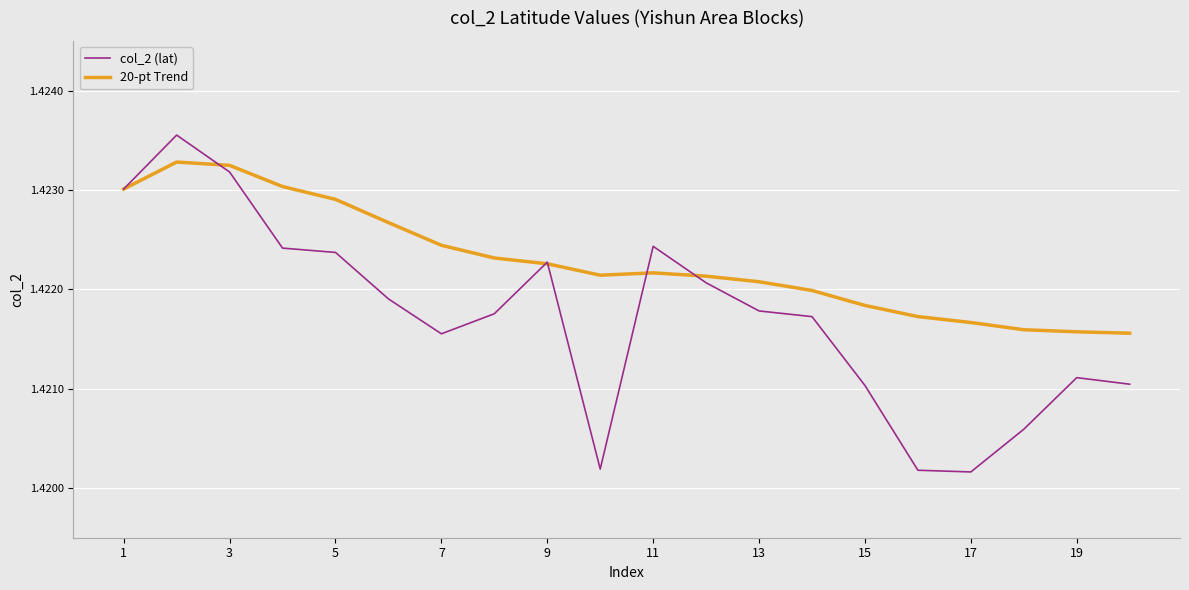

Rank the series by their average value, from highest to lowest.

20-pt Trend, col_2 (lat)